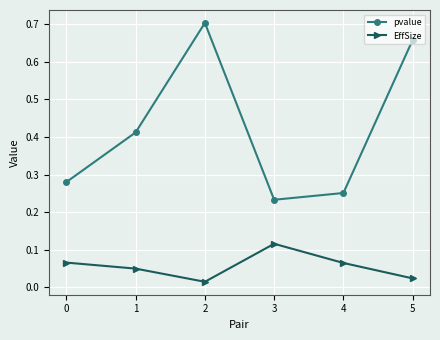

Rank the series by their maximum value, from highest to lowest.

pvalue, EffSize